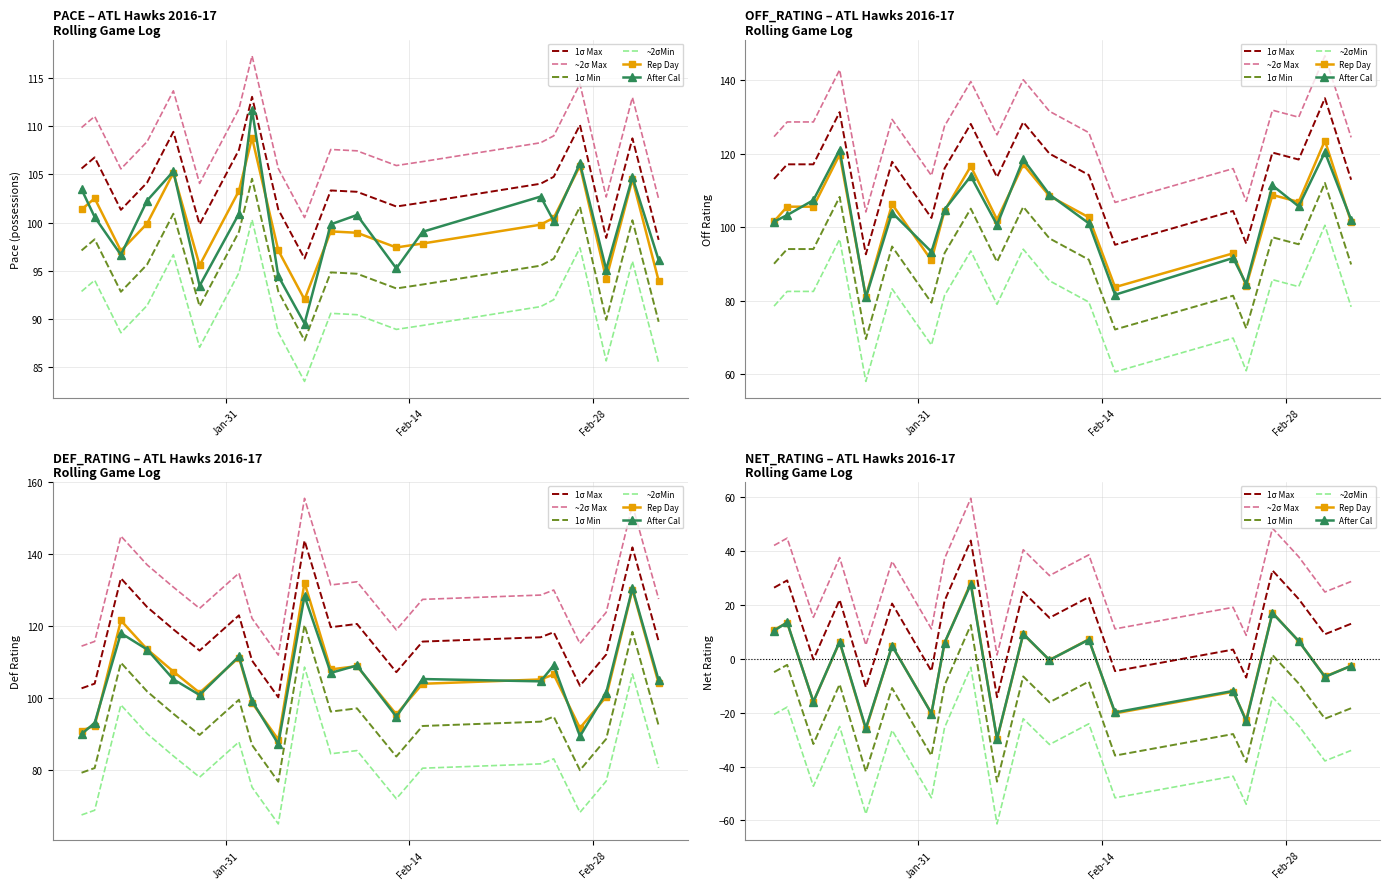

Rank the series at 4 from lowest to highest value.

~2σMin, 1σ Min, Rep Day, After Cal, 1σ Max, ~2σ Max